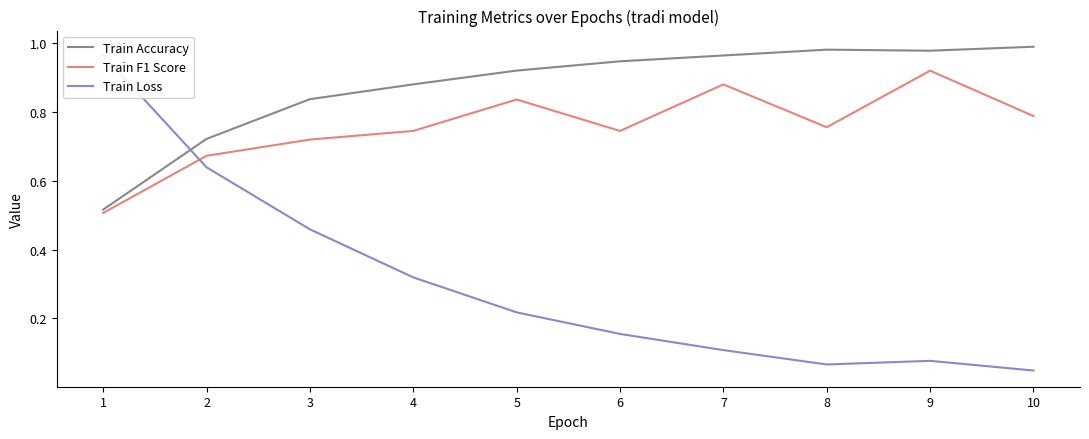

What is the value of the Train Accuracy point at the 8th from the left?

1.0